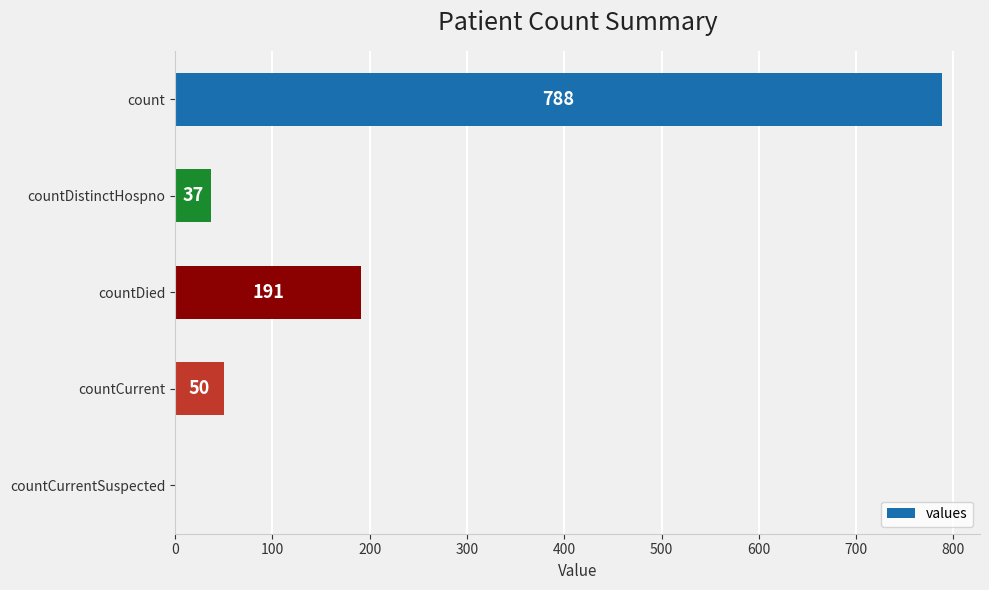

What is the greatest value displayed?

788